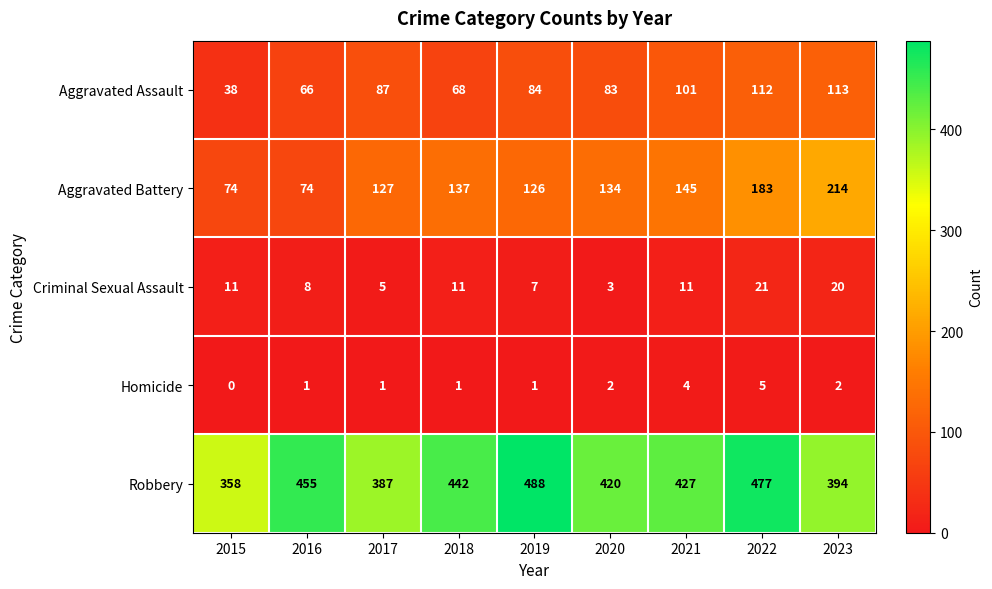

At which label does Robbery first exceed 427?

2016